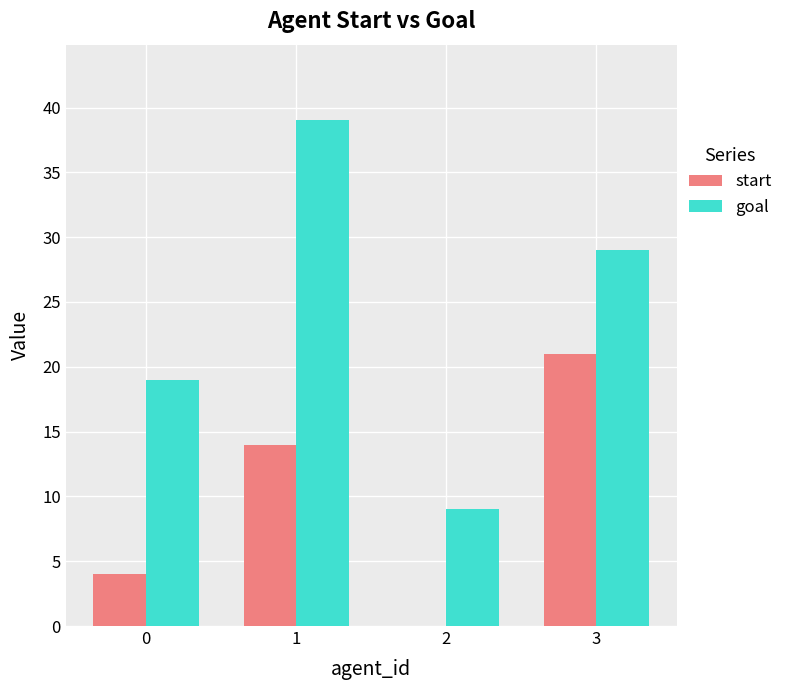

What is the total value across all series at 2?

9